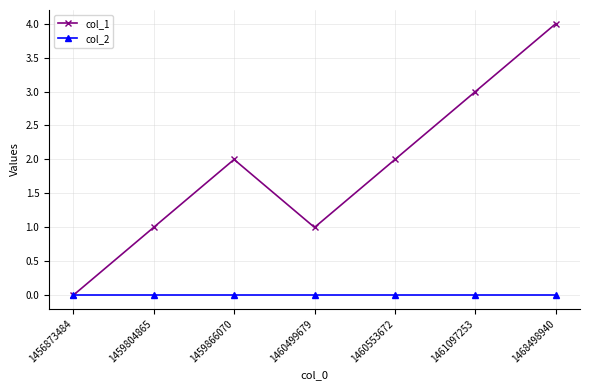

What is the maximum value shown in the chart?

4